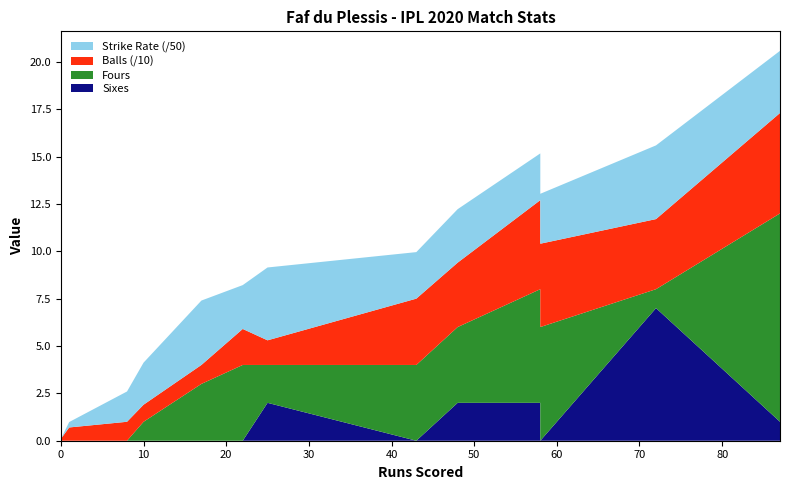

Reading left to right, what are all the values shown in this chart?

sr: 1=14.3	58=123.4	22=115.8	0=0.0	10=111.1	43=122.8	48=141.2	8=80.0	25=192.3	87=164.2	72=194.6	17=170.0	58=131.8
balls: 1=7.0	58=47.0	22=19.0	0=1.0	10=9.0	43=35.0	48=34.0	8=10.0	25=13.0	87=53.0	72=37.0	17=10.0	58=44.0
fours: 1=0.0	58=6.0	22=4.0	0=0.0	10=1.0	43=4.0	48=4.0	8=0.0	25=2.0	87=11.0	72=1.0	17=3.0	58=6.0
sixes: 1=0.0	58=2.0	22=0.0	0=0.0	10=0.0	43=0.0	48=2.0	8=0.0	25=2.0	87=1.0	72=7.0	17=0.0	58=0.0